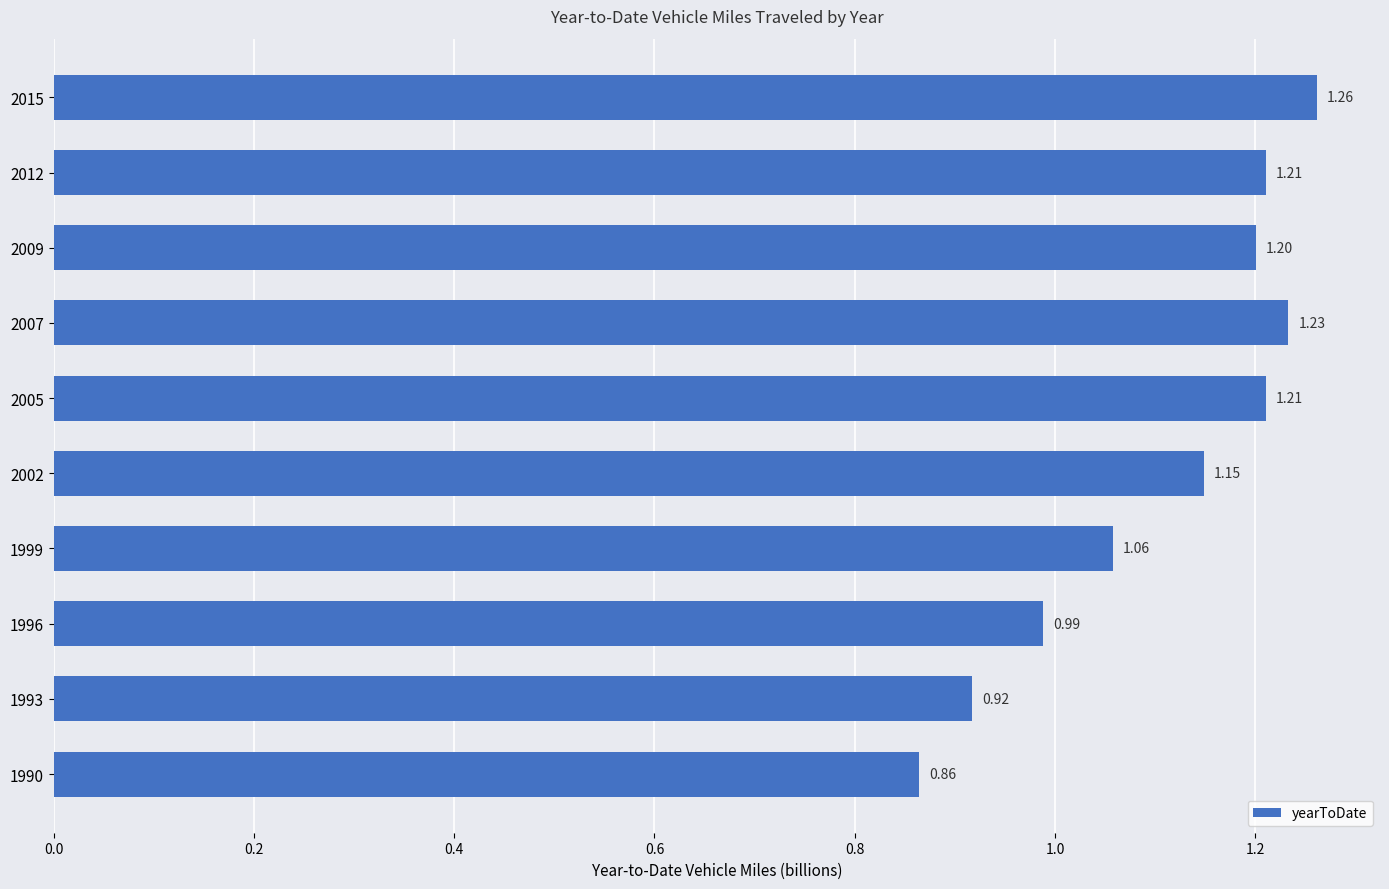

Approximately how many times larger is the value at 1990 compared to 2015?

0.7